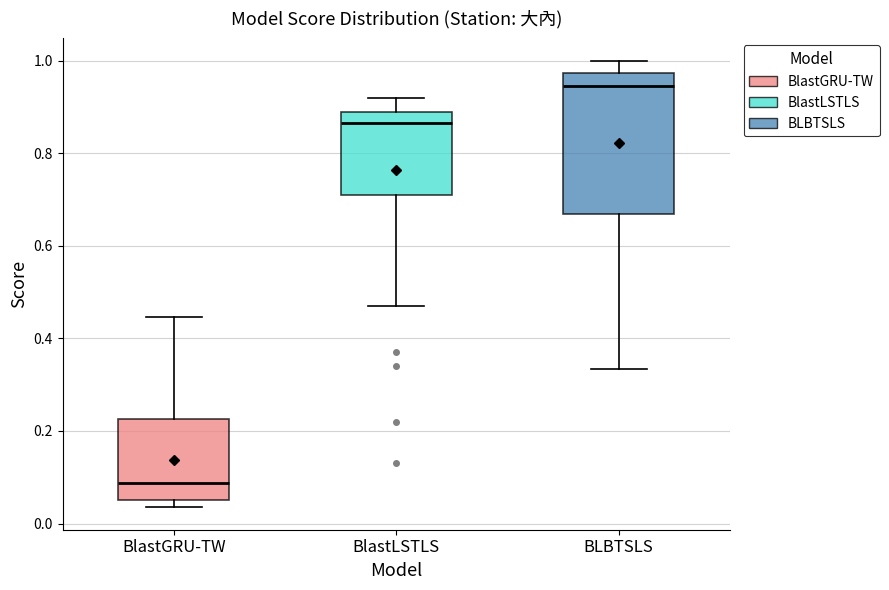

Where does the upper whisker of the box for BlastGRU-TW end on the y-axis? The values are not printed on the chart, so give them approximately, as read against the axis.

0.44